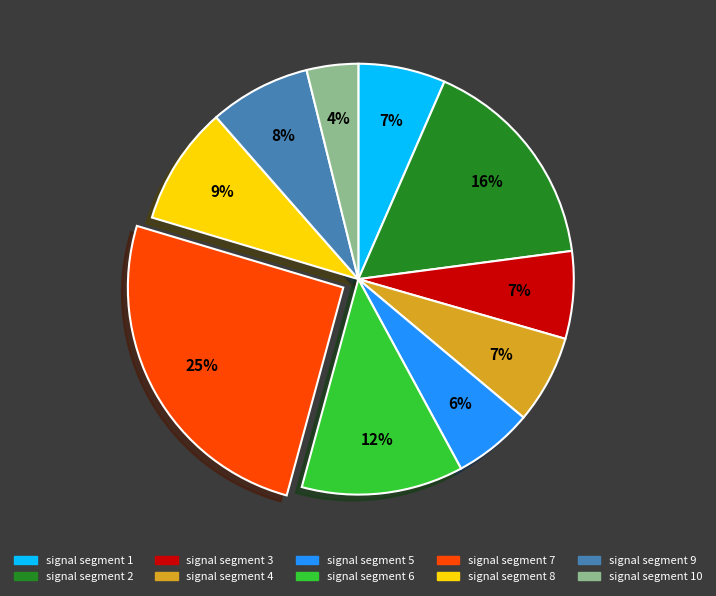

Is there any slice that represents more than half of the pie?

No